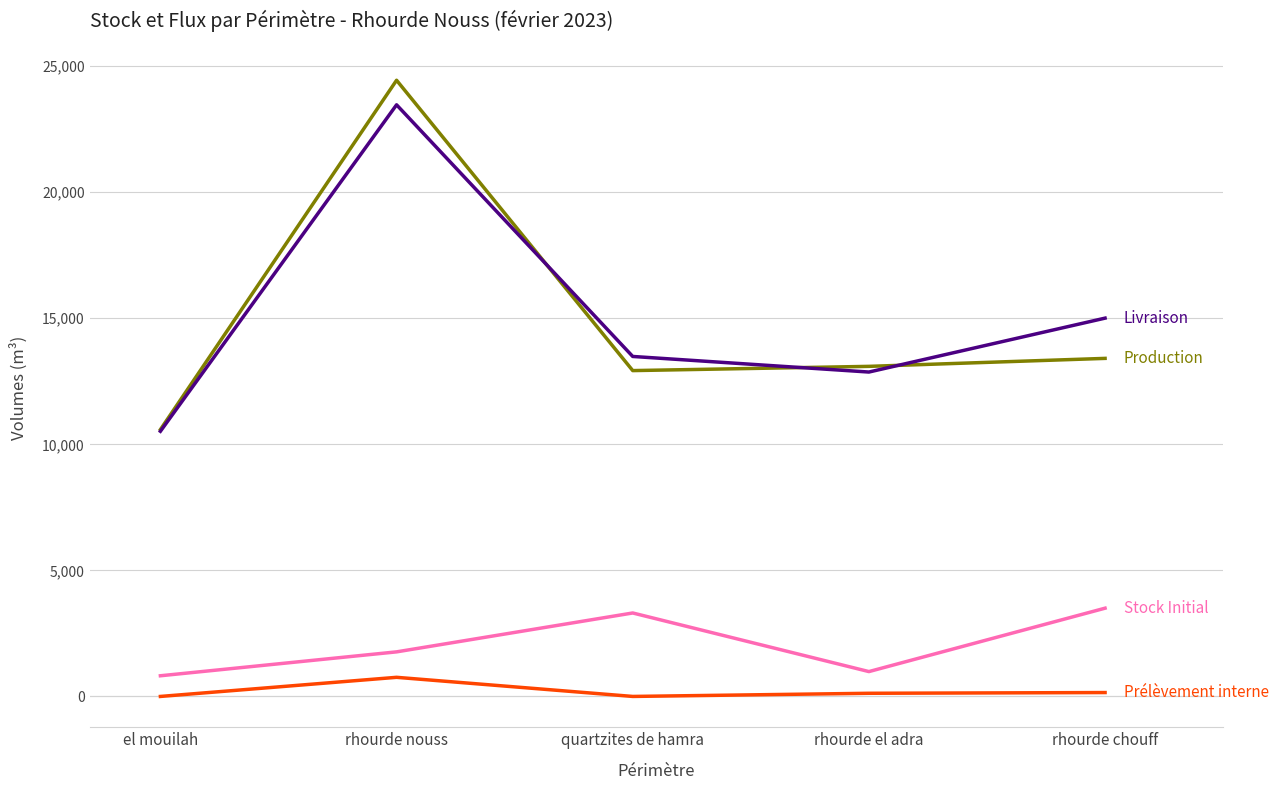

At which category is the sum across all series the highest?

rhourde nouss